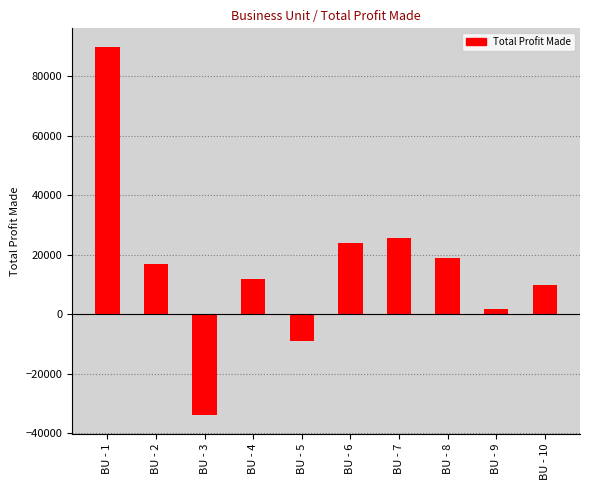

True or false: the data shows -8900 at BU - 5.

True